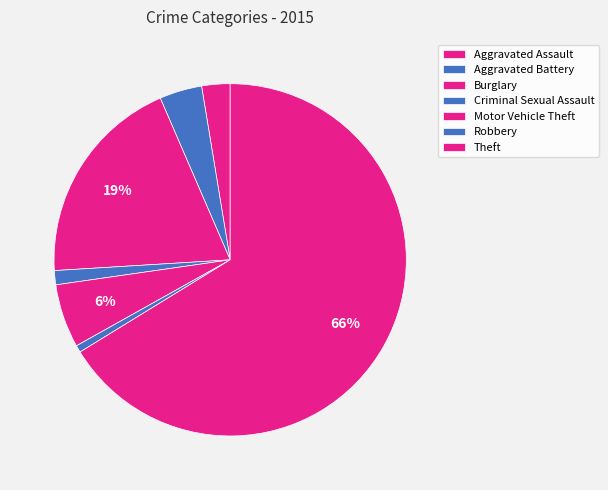

How many segments does this pie chart have?

7